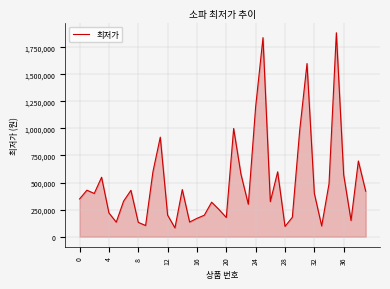

What is the maximum value shown in the chart?

1883250